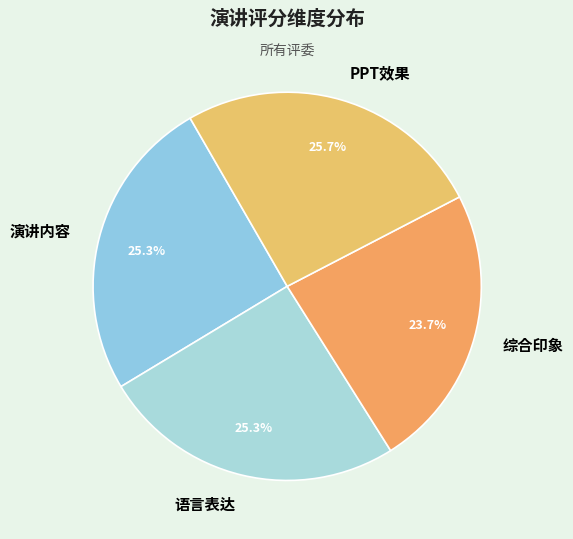

Count the number of slices in the pie.

4